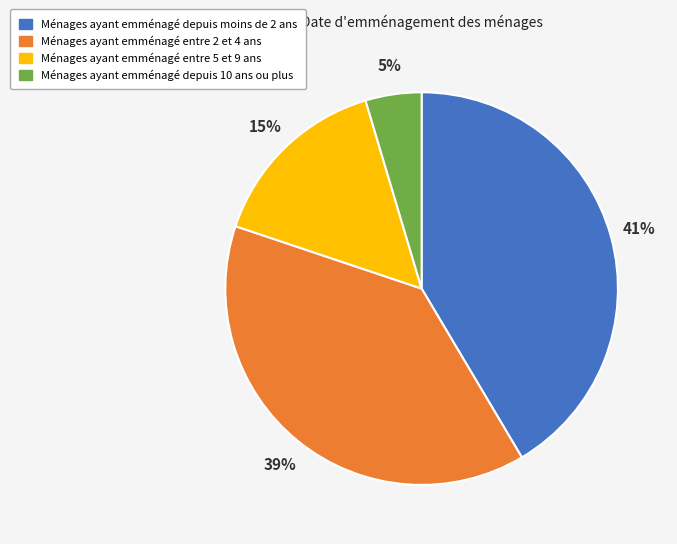

How many slices are in this pie chart?

4